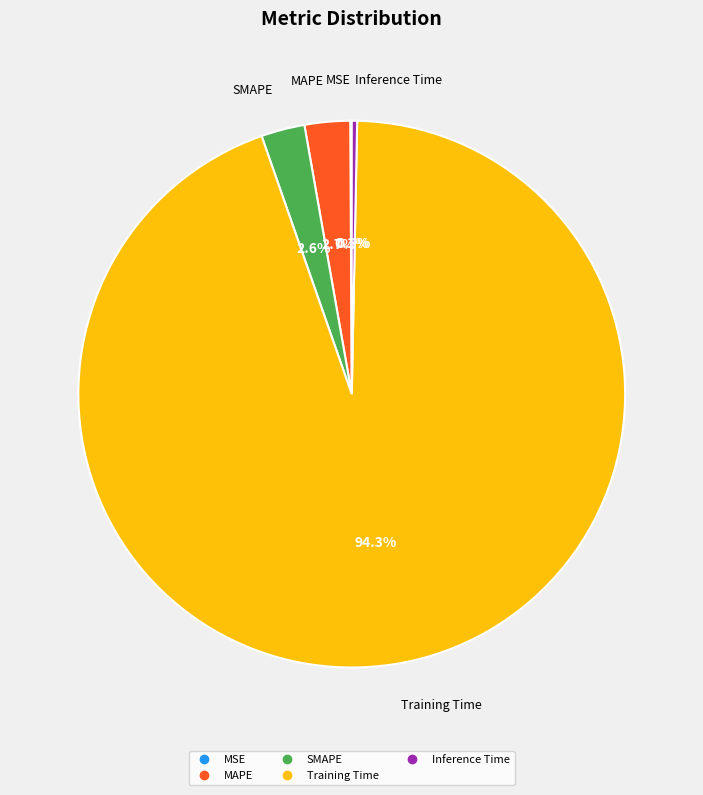

What percentage do MAPE and SMAPE together represent?

5.3%